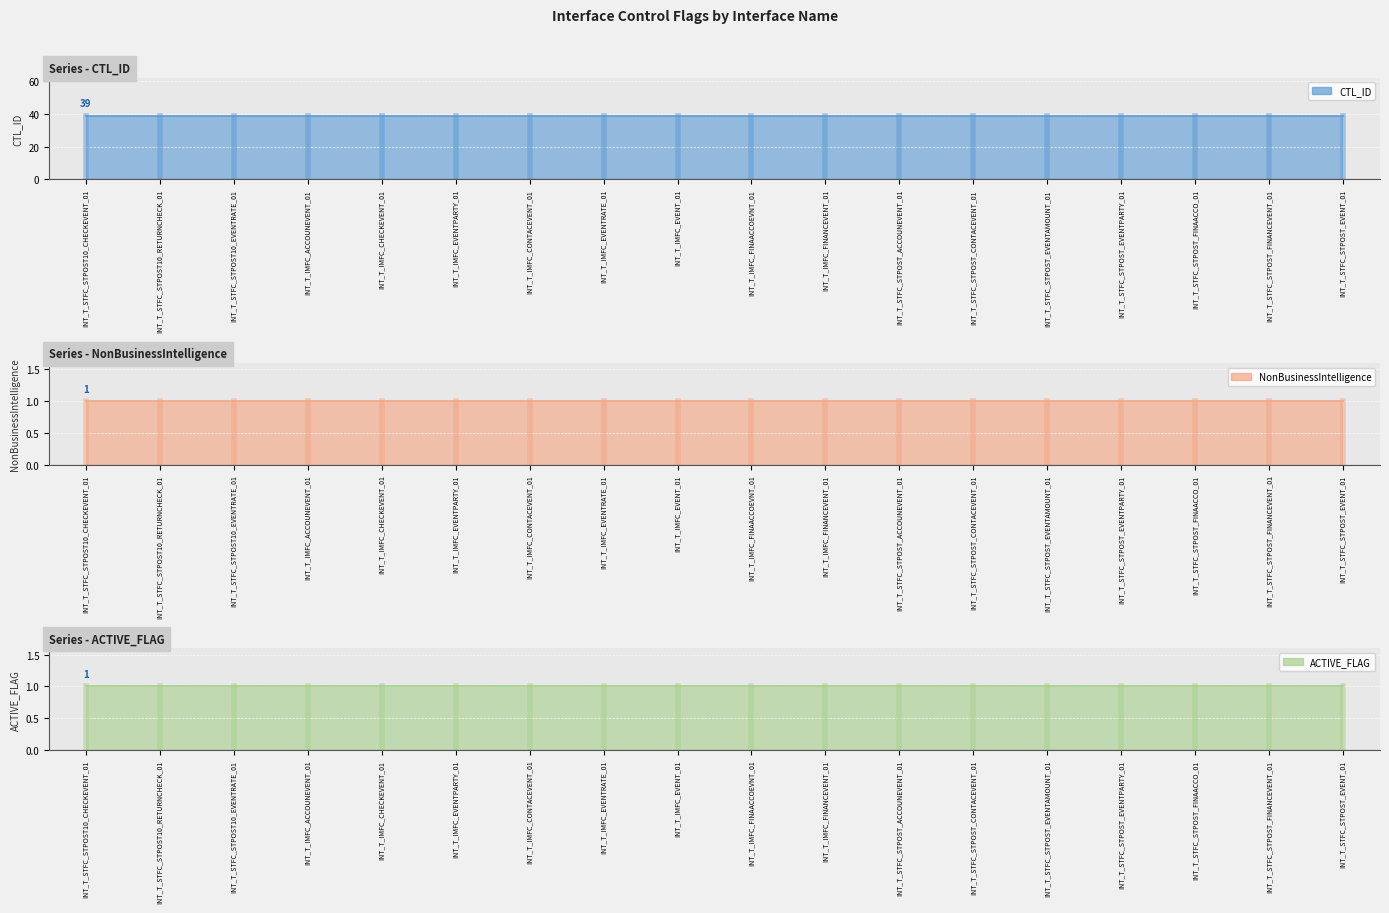

What is the highest value of the CTL_ID series?

39